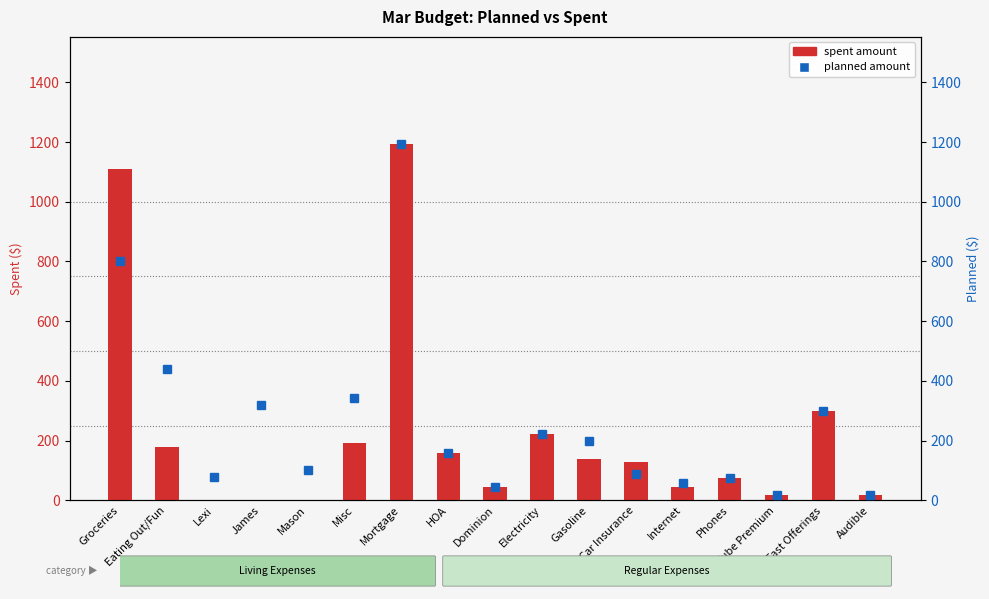

At Fast Offerings, list the series in order from largest to smallest.

Spent, Planned